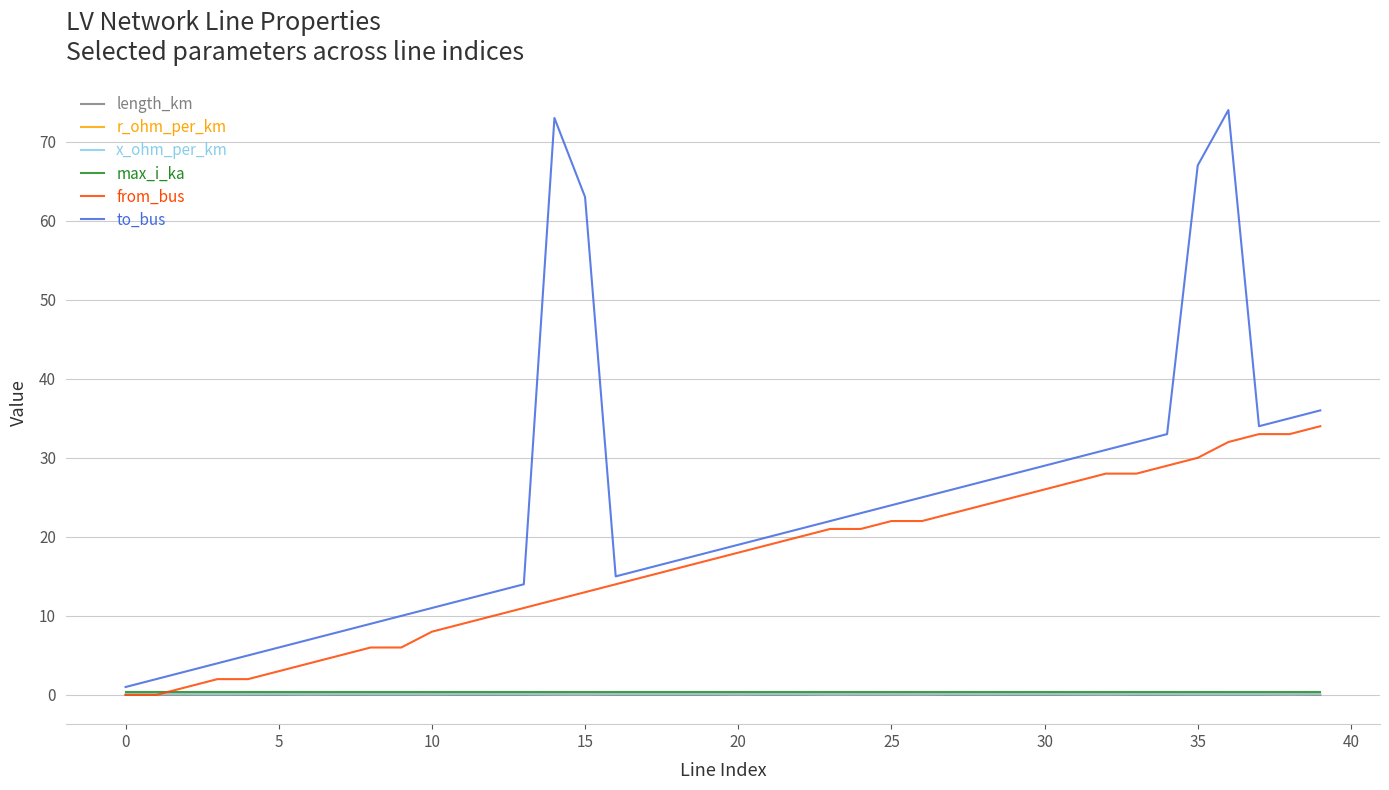

True or false: to_bus and length_km intersect in this chart.

False